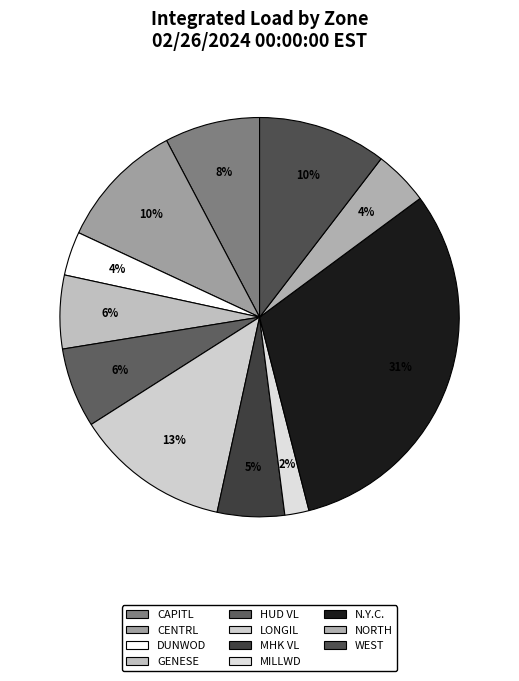

To the nearest percent, what percentage of the pie is HUD VL?

6%